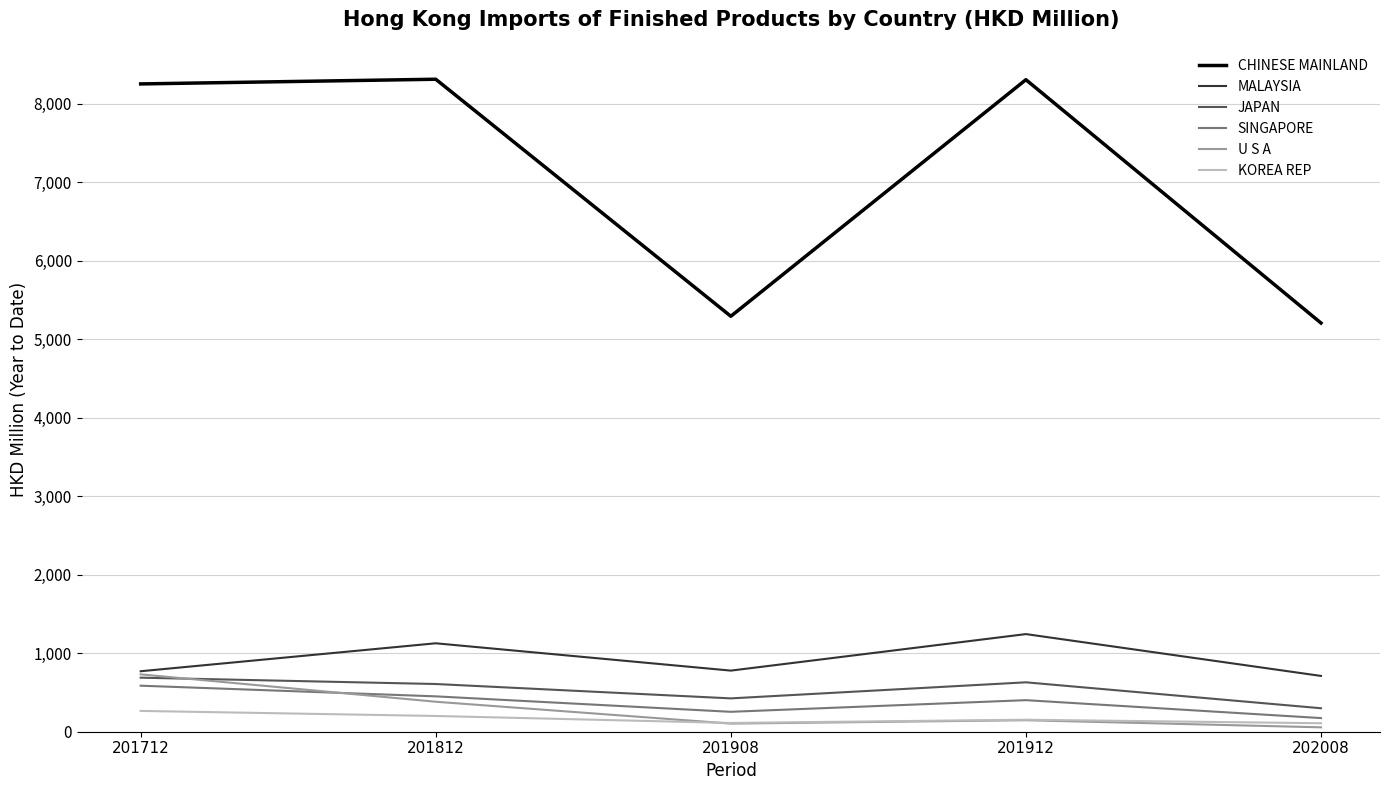

What is the minimum value for MALAYSIA?

710.7